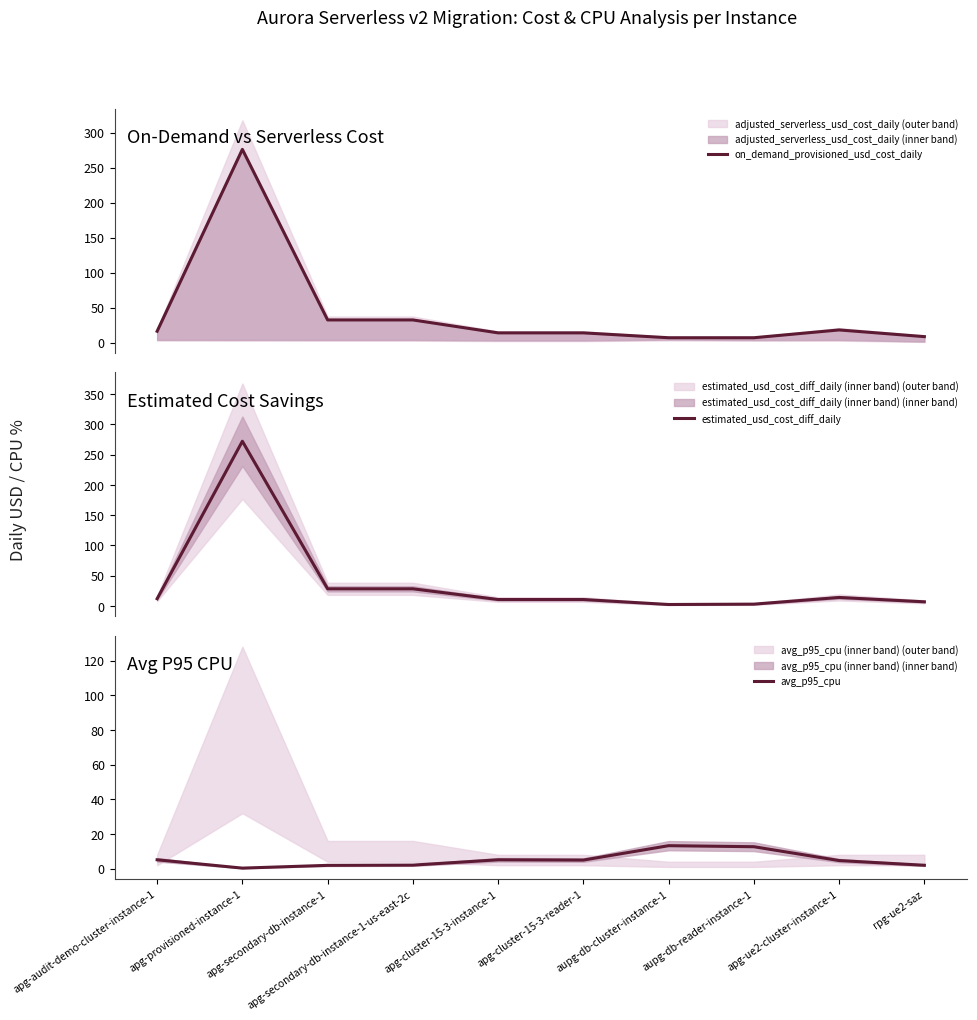

At which category does avg_p95_cpu reach its first local valley?

apg-provisioned-instance-1